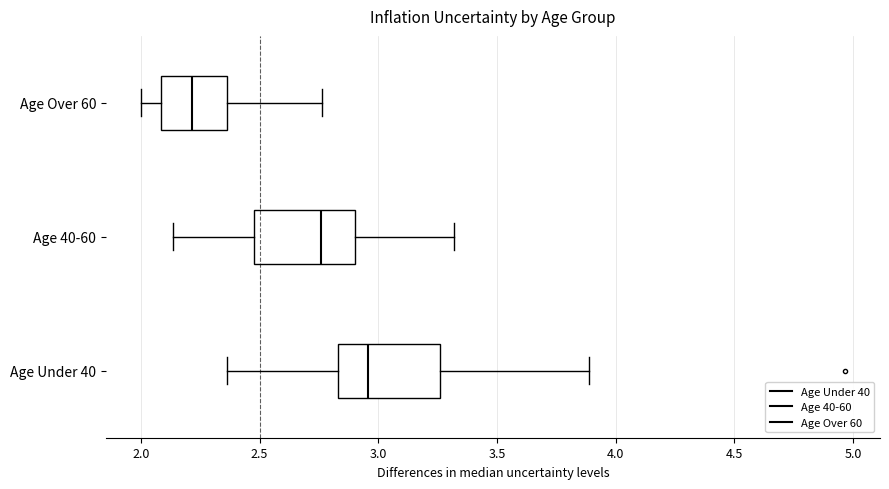

Where does the left whisker of the box for Age Under 40 end on the x-axis? The values are not printed on the chart, so give them approximately, as read against the axis.

2.35